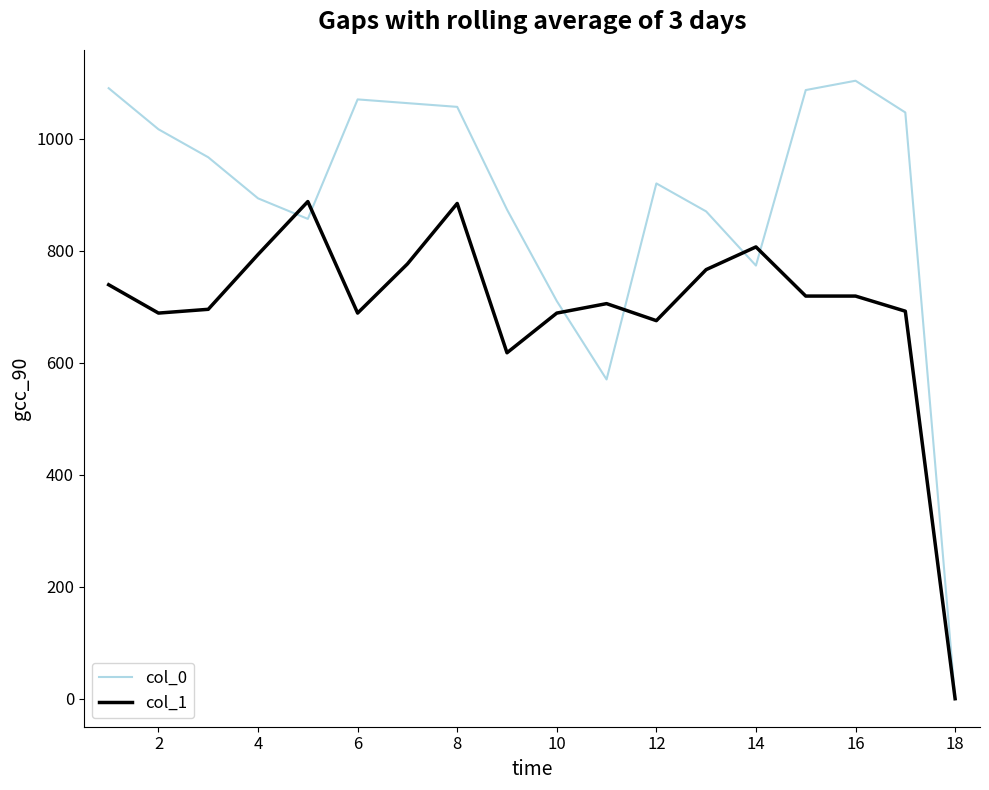

At how many categories does at least one series exceed 104?

17